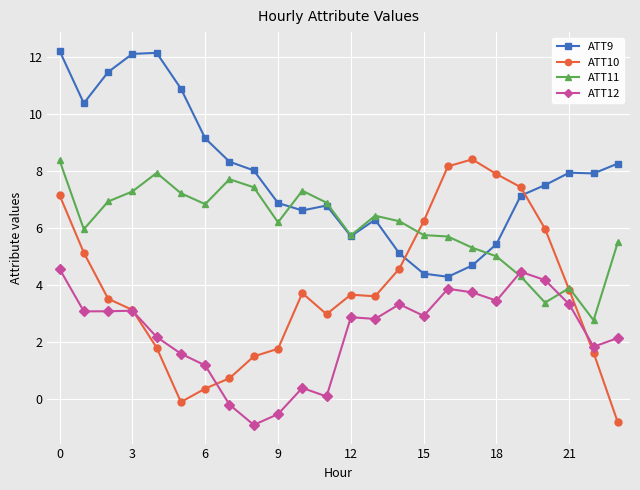

At how many categories does at least one series exceed 10?

6